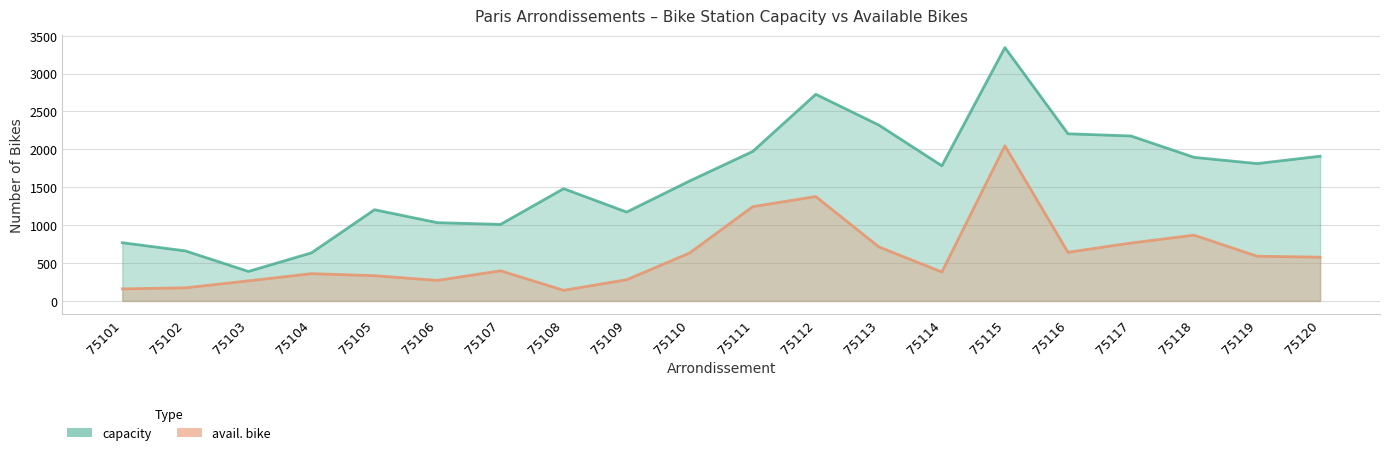

What is the difference between the second highest and second lowest values in the capacity series?

2092